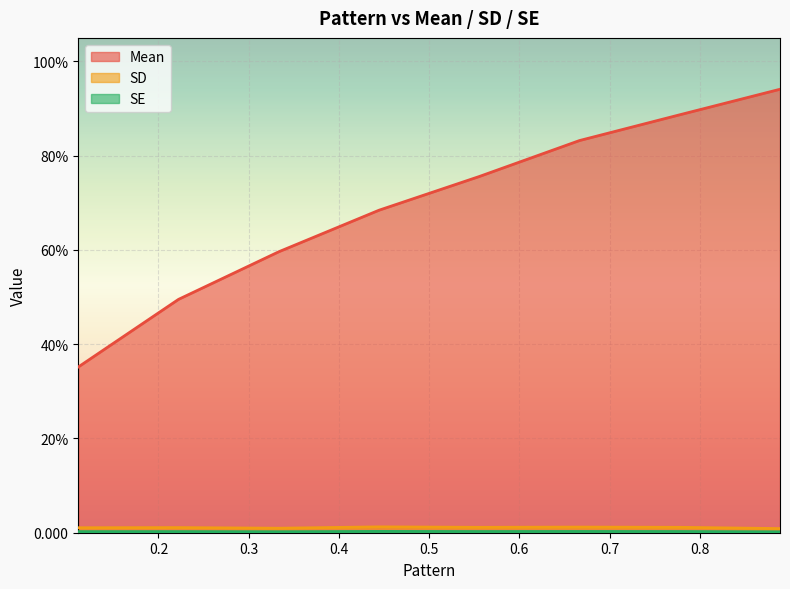

What is the difference between the highest and lowest values at 0.222222222222222?

0.5